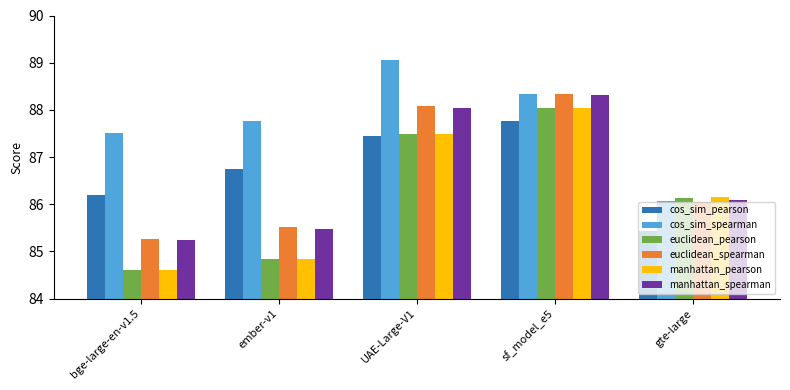

What are all the series names shown in the legend?

cos_sim_pearson, cos_sim_spearman, euclidean_pearson, euclidean_spearman, manhattan_pearson, manhattan_spearman